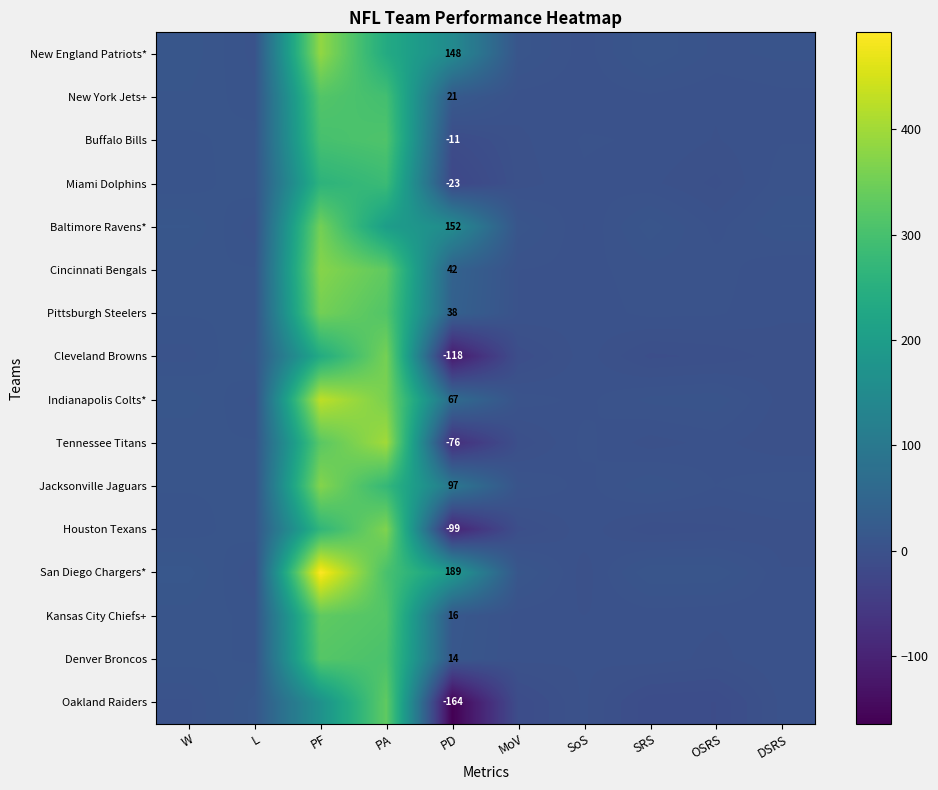

The value of Kansas City Chiefs+ at PD is 4.6. True or false?

False